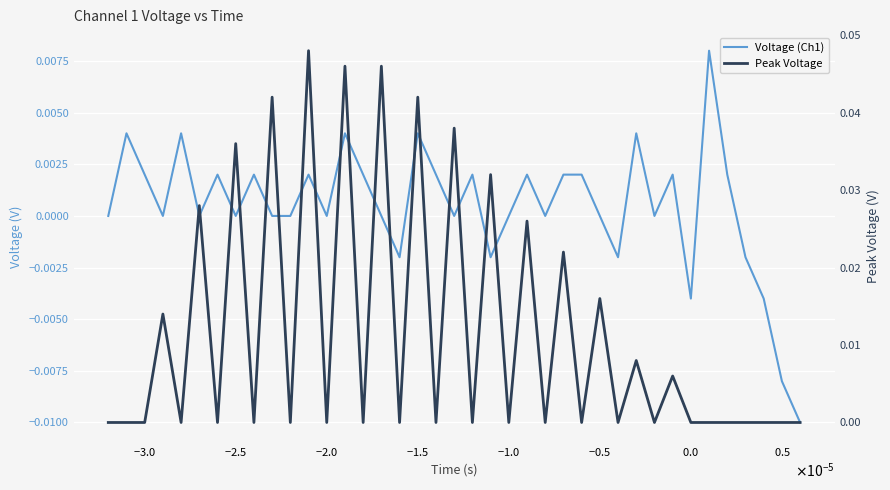

The value of Voltage (Ch1) at $\mathdefault{−3.0}$ is 0.0. True or false?

False